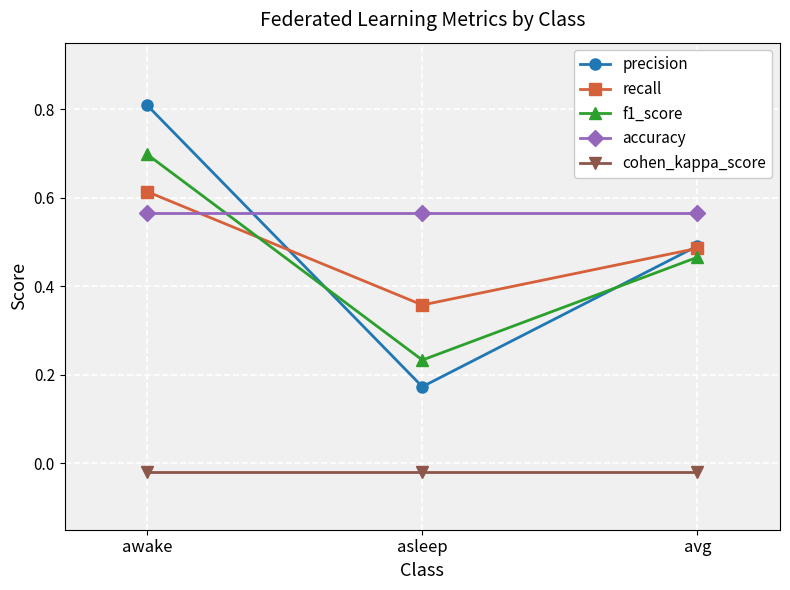

What is the sum of the recall values at avg and asleep?

0.8